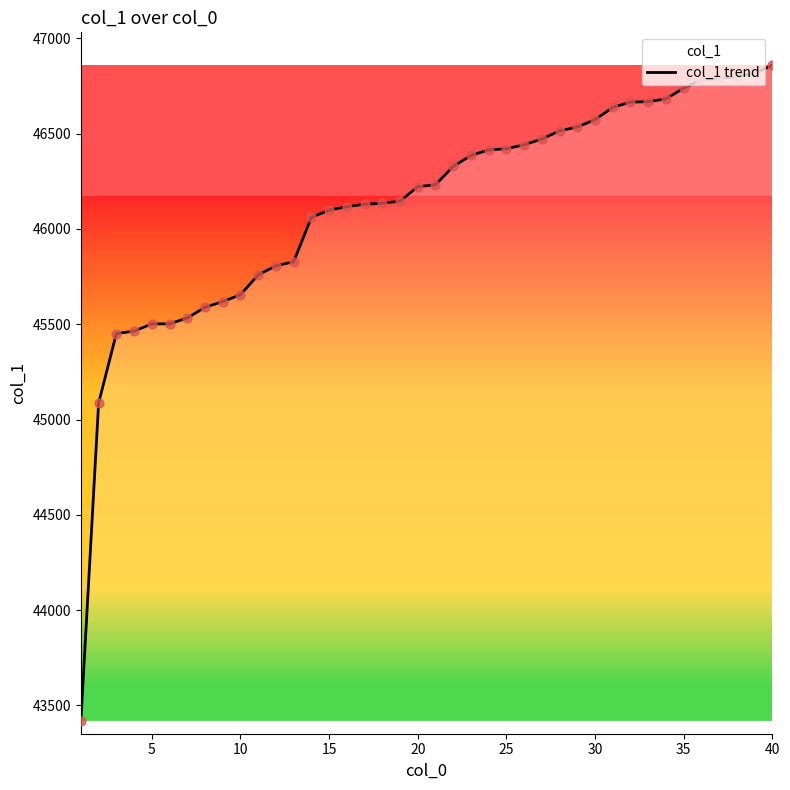

What is the difference between the maximum and minimum values?

3440